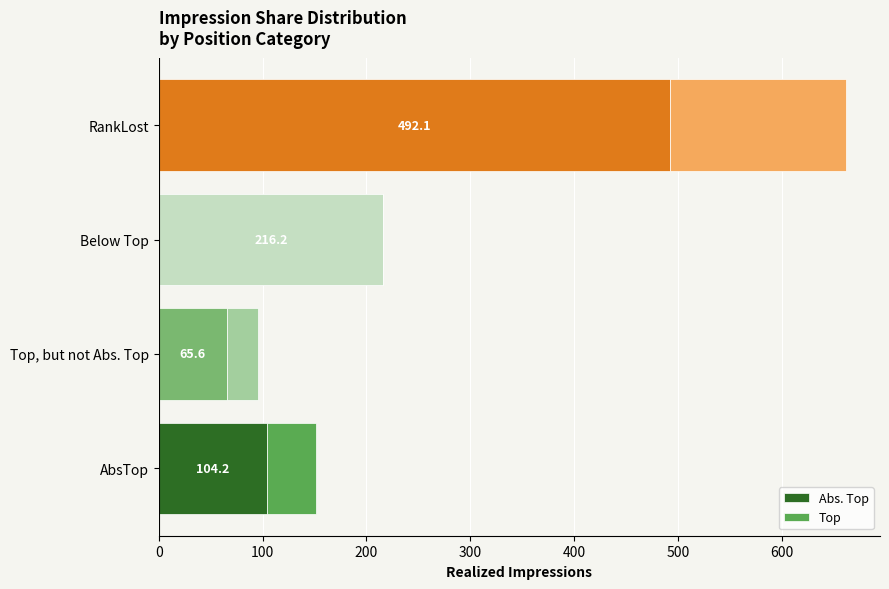

What is the total value across all series at Top, but not Abs. Top?

95.9